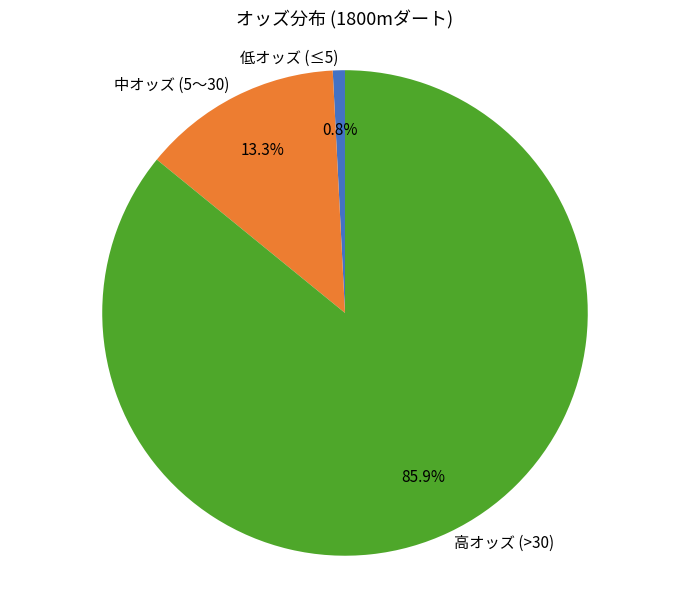

Count the number of slices in the pie.

3